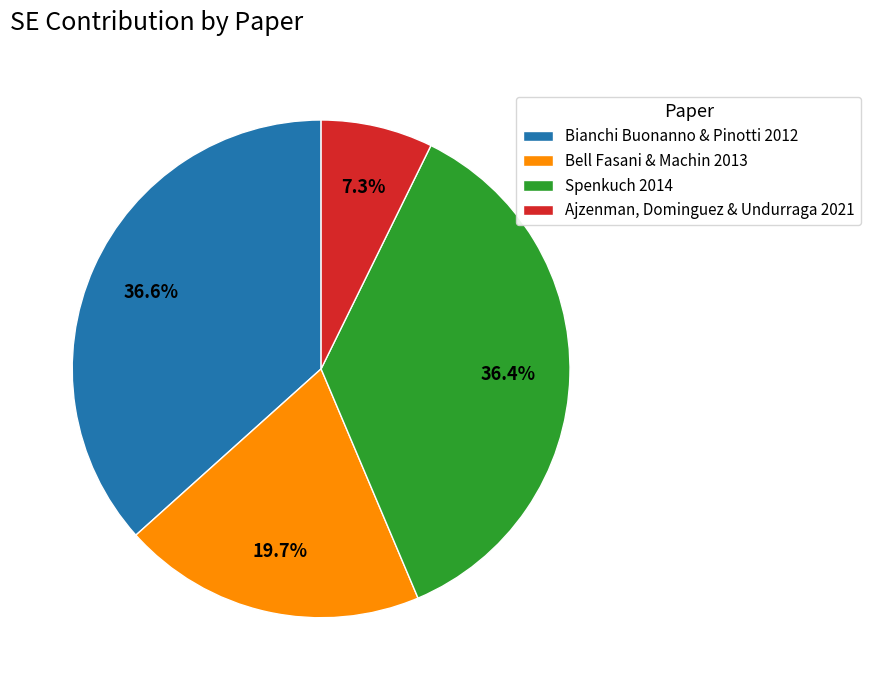

True or false: Spenkuch 2014 accounts for 43% of the total.

False